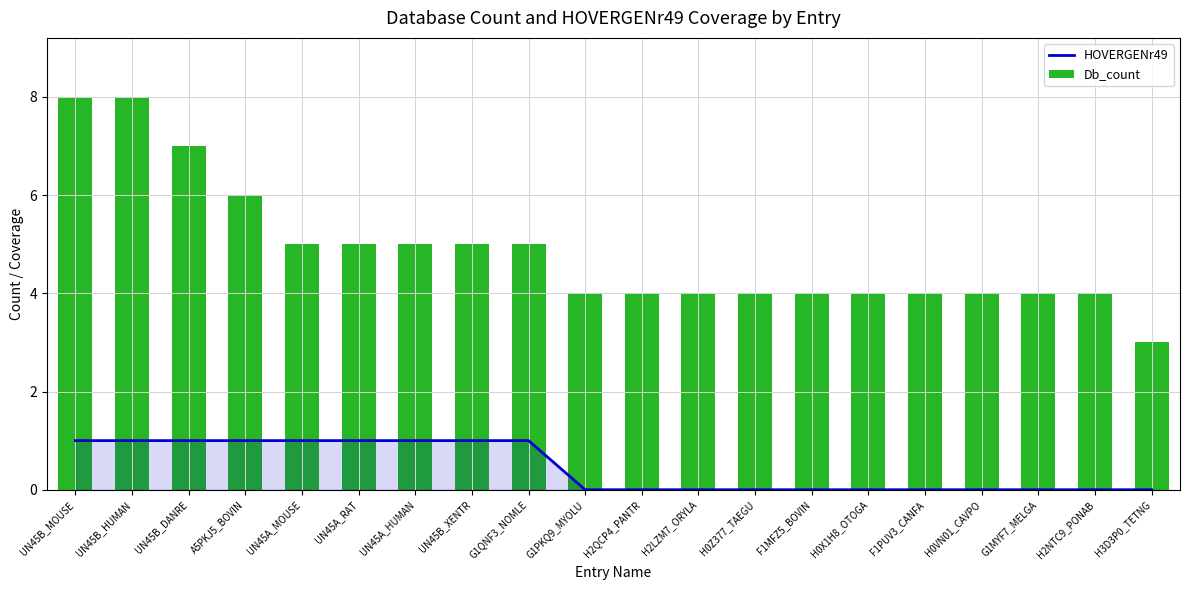

Reading left to right, extract all data points from this chart.

HOVERGENr49: UN45B_MOUSE=1	UN45B_HUMAN=1	UN45B_DANRE=1	A5PKJ5_BOVIN=1	UN45A_MOUSE=1	UN45A_RAT=1	UN45A_HUMAN=1	UN45B_XENTR=1	G1QNF3_NOMLE=1	G1PKQ9_MYOLU=0	H2QCP4_PANTR=0	H2LZM7_ORYLA=0	H0Z377_TAEGU=0	F1MFZ5_BOVIN=0	H0X1H8_OTOGA=0	F1PUV3_CANFA=0	H0VN01_CAVPO=0	G1MYF7_MELGA=0	H2NTC9_PONAB=0	H3D3P0_TETNG=0
Db_count: UN45B_MOUSE=8	UN45B_HUMAN=8	UN45B_DANRE=7	A5PKJ5_BOVIN=6	UN45A_MOUSE=5	UN45A_RAT=5	UN45A_HUMAN=5	UN45B_XENTR=5	G1QNF3_NOMLE=5	G1PKQ9_MYOLU=4	H2QCP4_PANTR=4	H2LZM7_ORYLA=4	H0Z377_TAEGU=4	F1MFZ5_BOVIN=4	H0X1H8_OTOGA=4	F1PUV3_CANFA=4	H0VN01_CAVPO=4	G1MYF7_MELGA=4	H2NTC9_PONAB=4	H3D3P0_TETNG=3